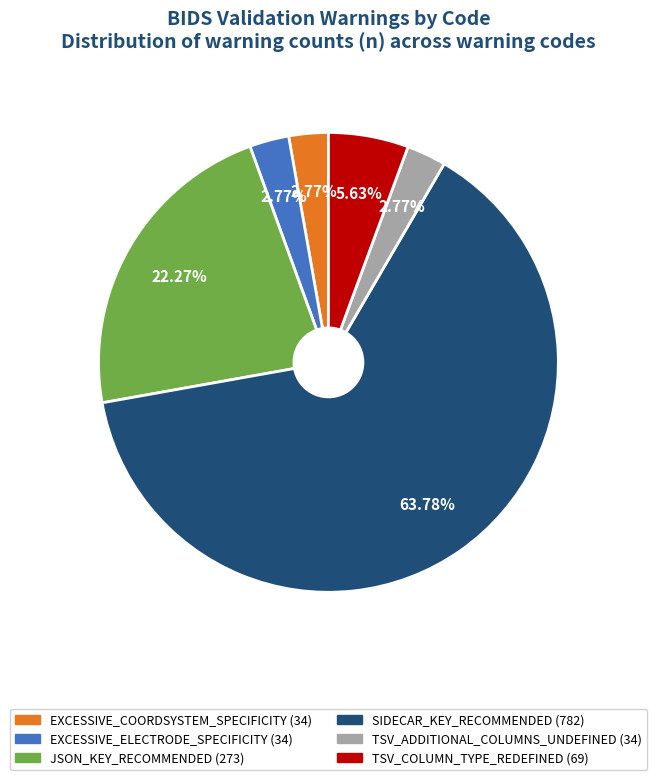

True or false: JSON_KEY_RECOMMENDED accounts for 22% of the total.

True